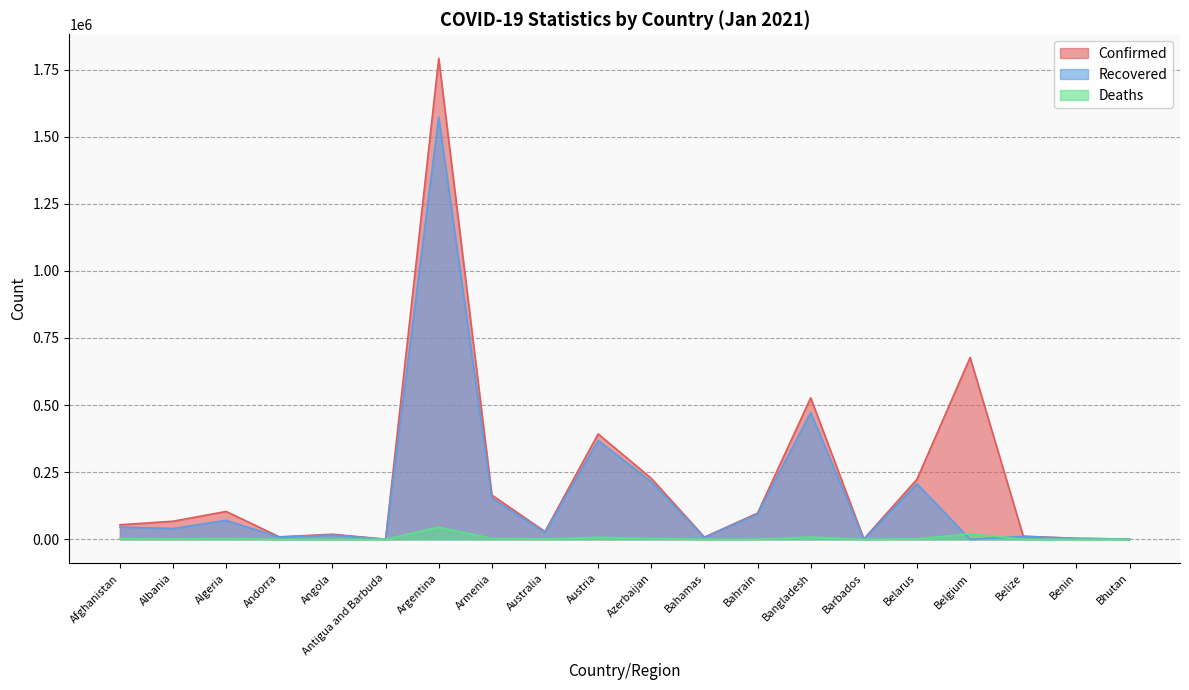

What is the label of the 16th point from the right?

Angola